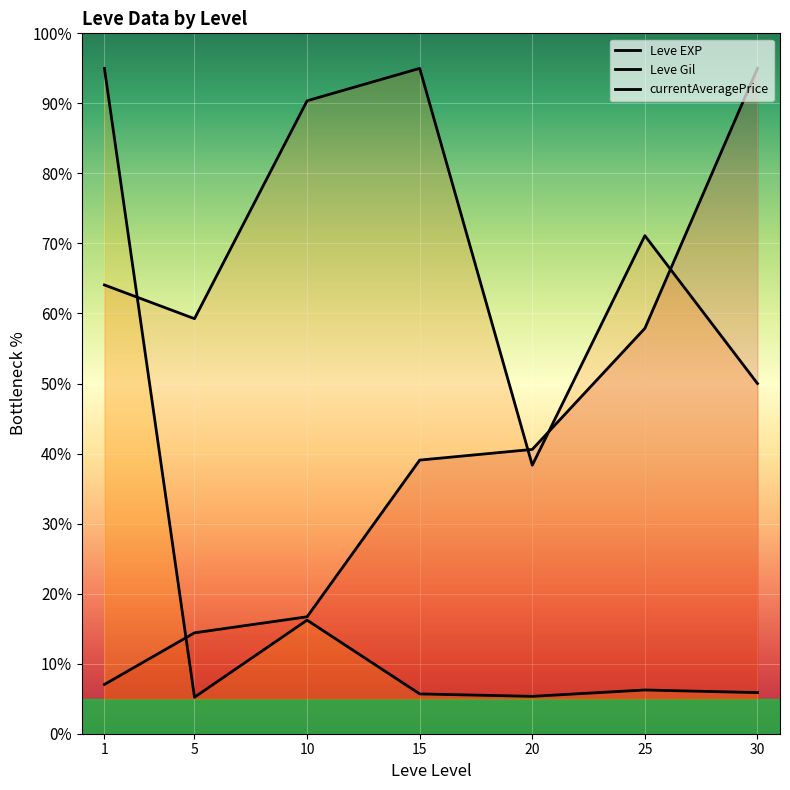

What is the difference between the Leve EXP values at 25 and 30?

37.1